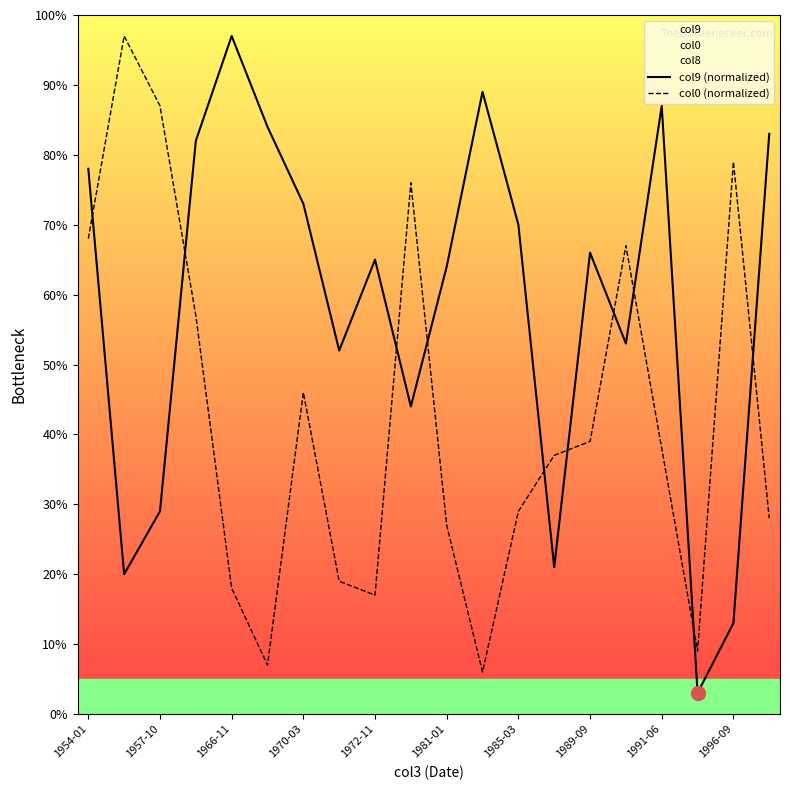

The value of col0 (normalized) at 17 is 9.0. True or false?

True